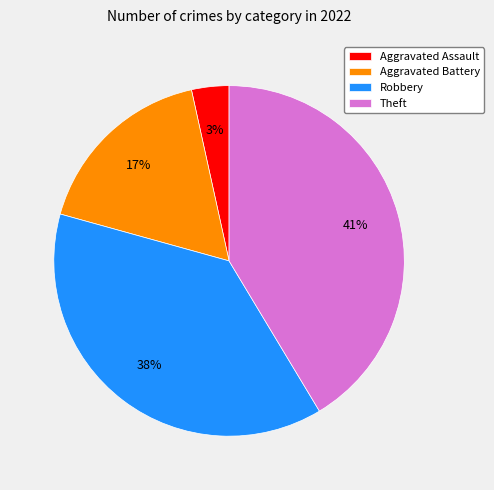

Which category has the smallest portion of the pie?

Aggravated Assault